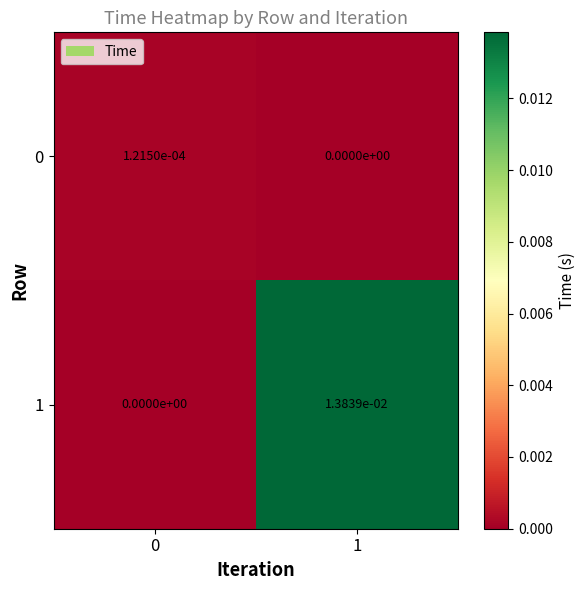

True or false: 0 has a value of 0.0 at 1.

True